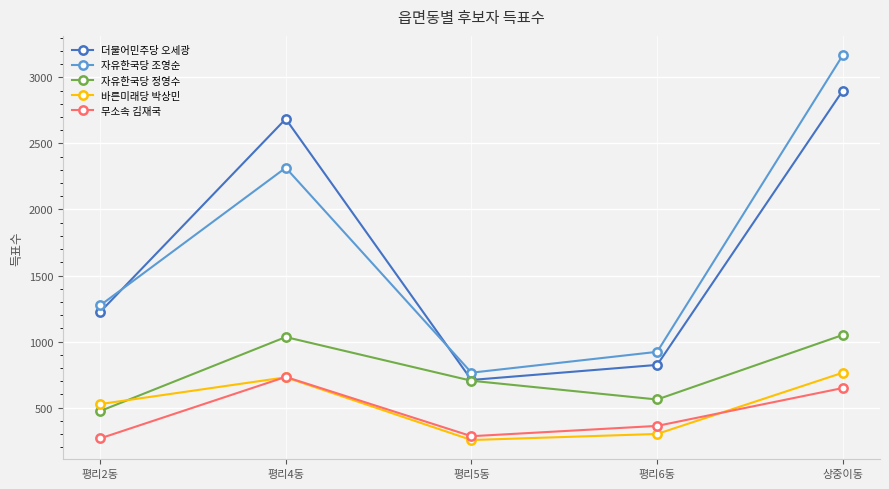

What is the total value across all series at 평리6동?

2967